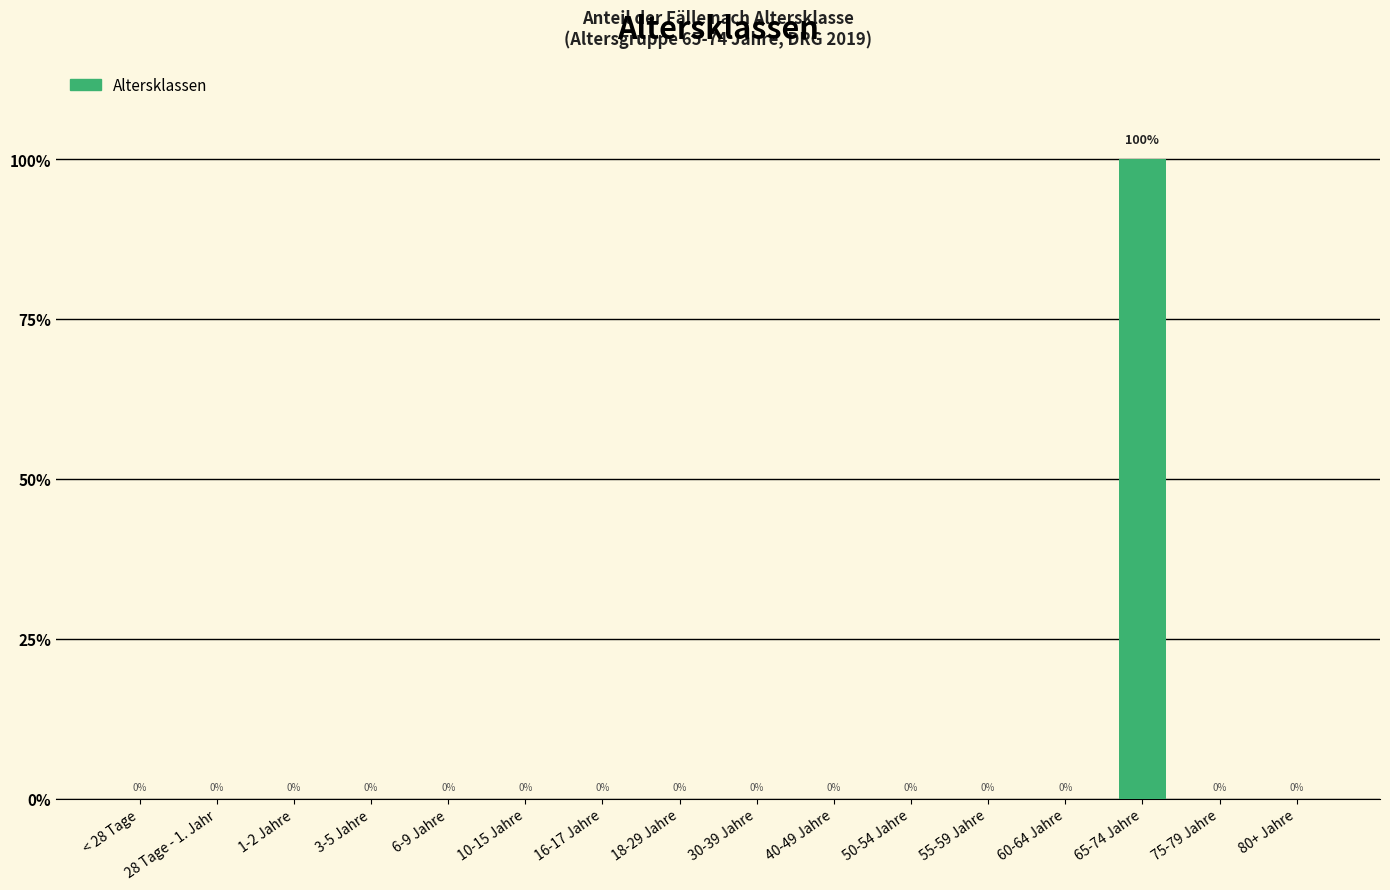

At which category does the chart reach its peak across all series?

65-74 Jahre